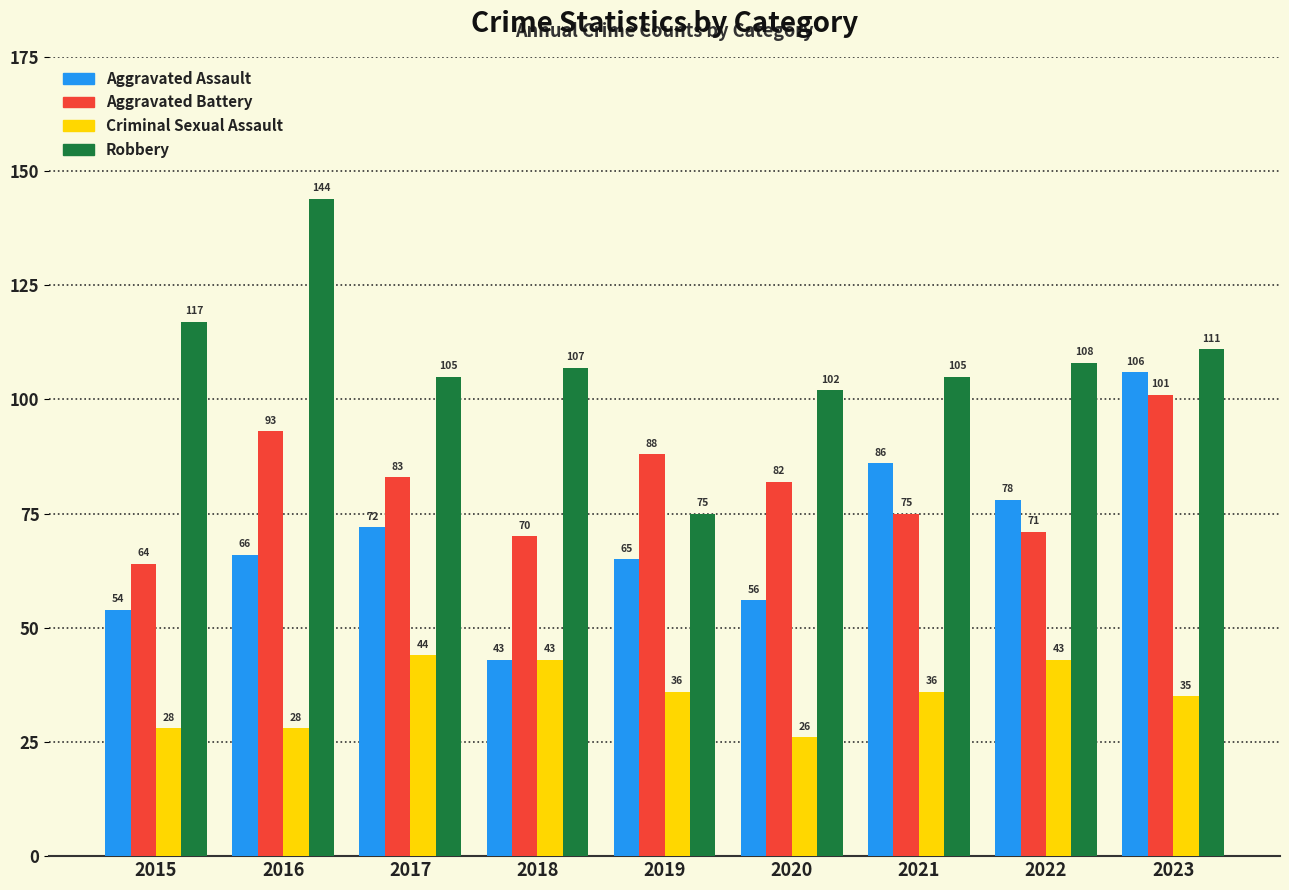

Is it true that Criminal Sexual Assault equals 8 at 2020?

False